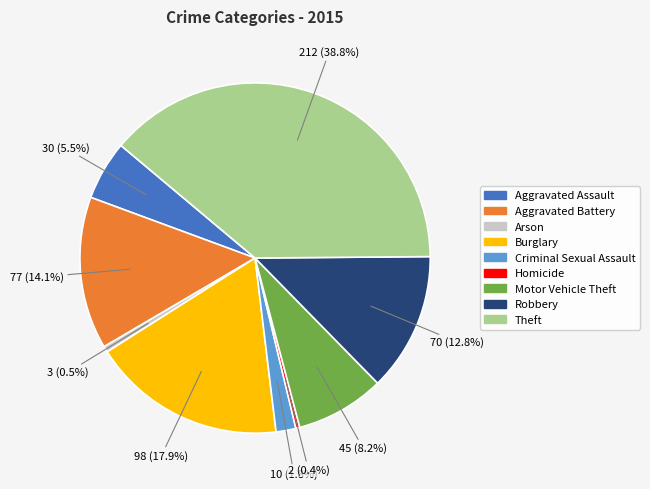

What is the largest slice in the pie chart?

Theft